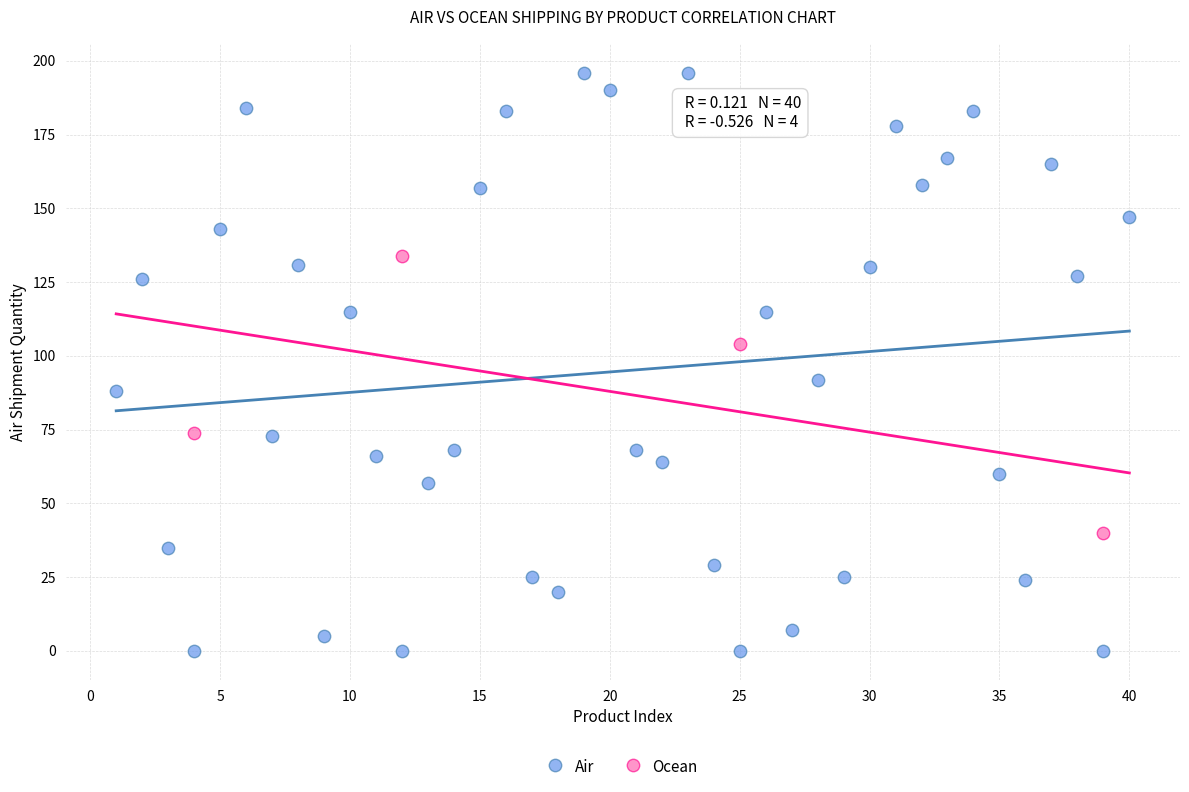

Which series reaches the maximum Y coordinate?

Air